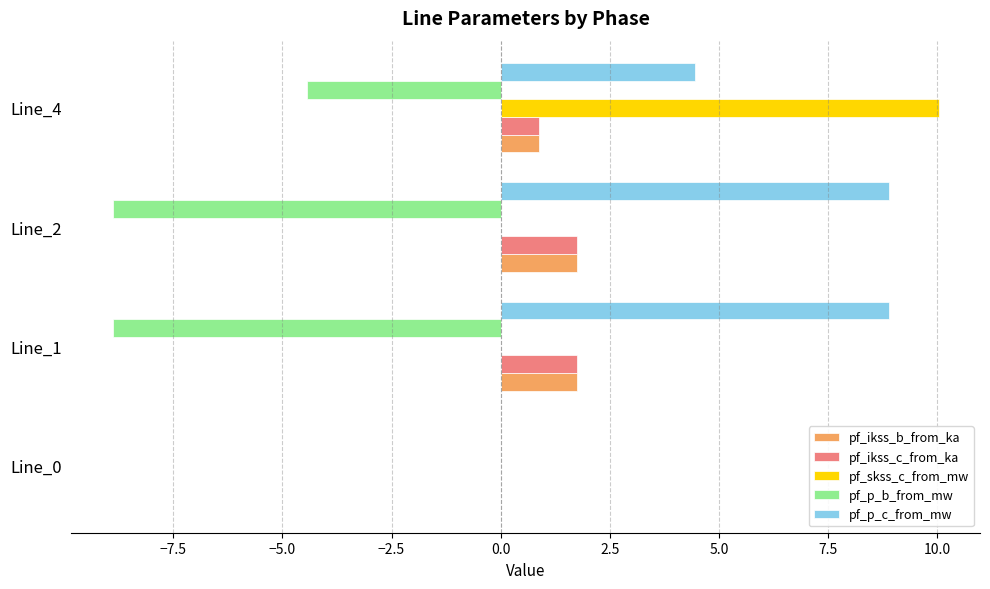

What is the sum of all pf_skss_c_from_mw values?

10.0